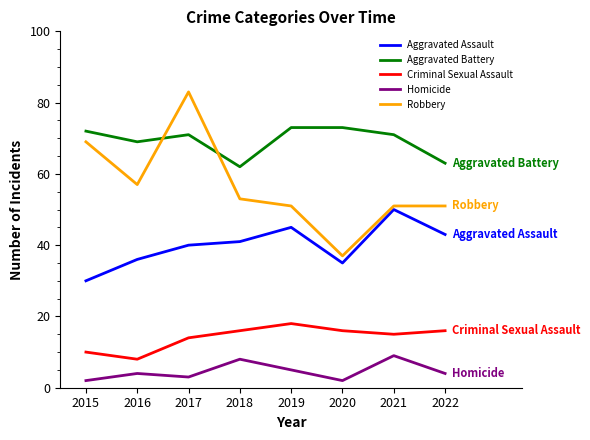

At which category is the sum across all series the highest?

2017